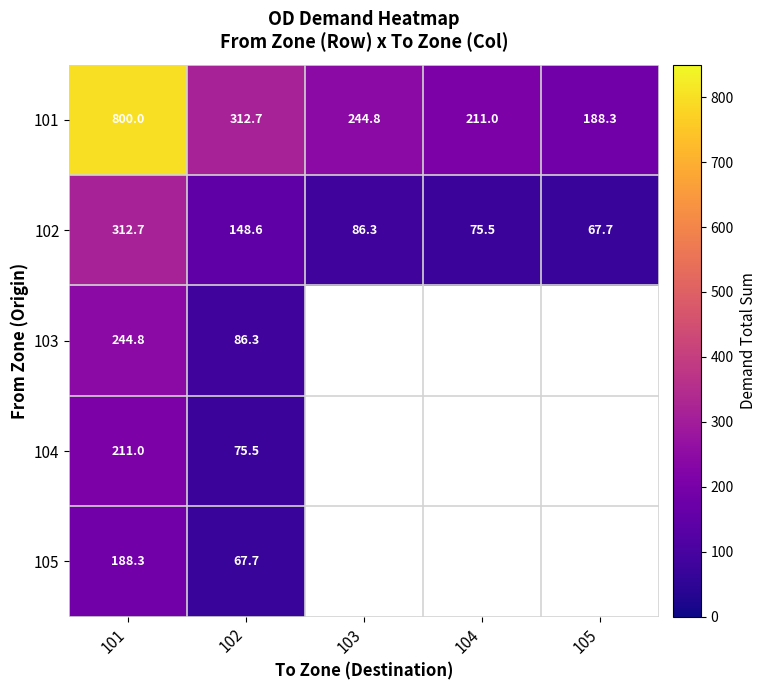

List the labels in order of 101 value, largest first.

101, 102, 103, 104, 105